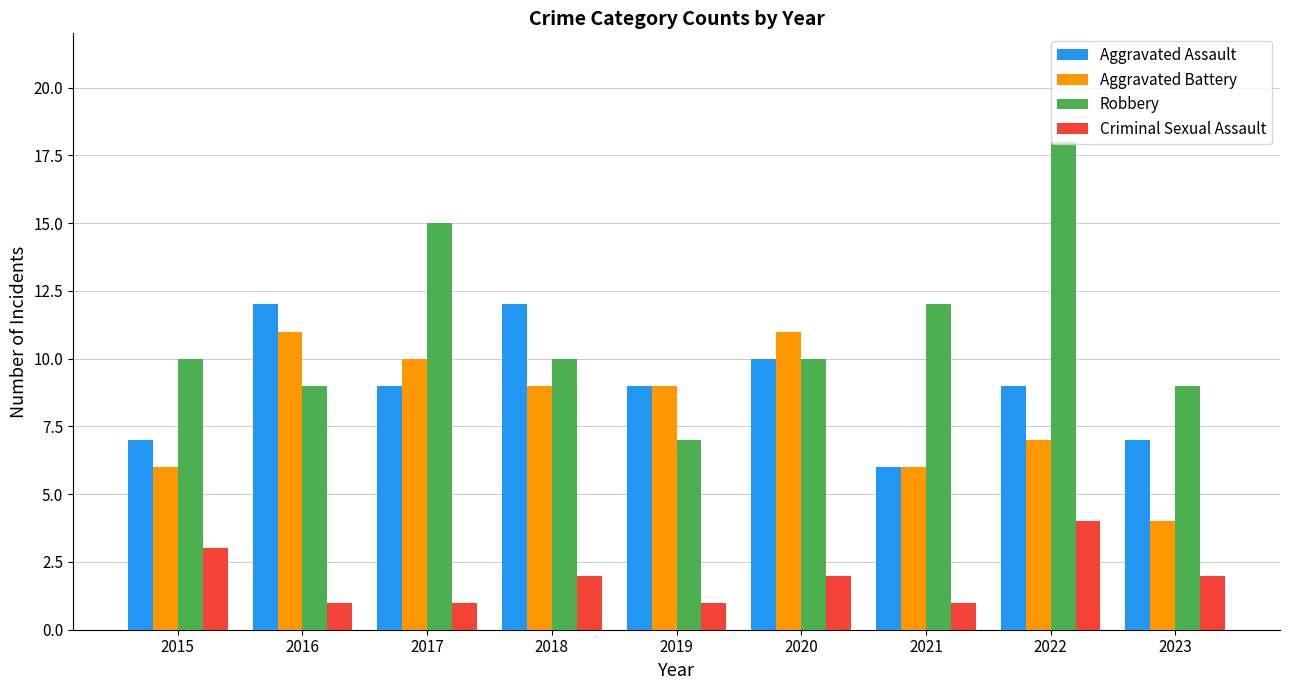

Which series has the largest range (max minus min)?

Robbery